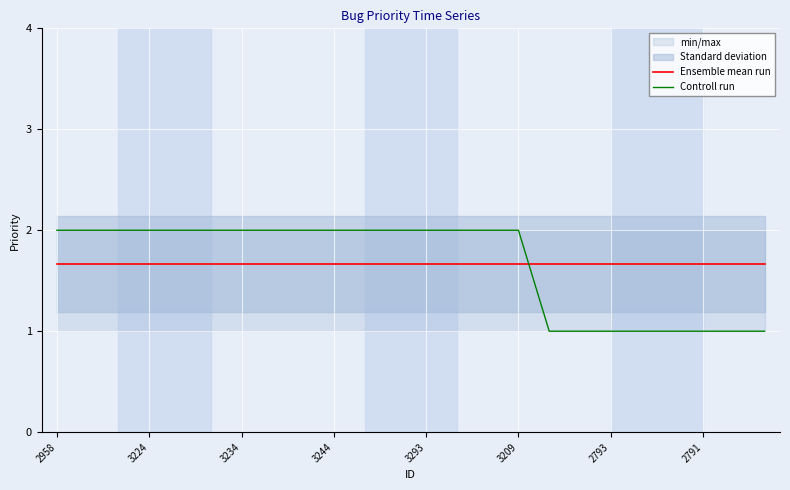

Reading left to right, extract all data points from this chart.

Ensemble mean run: 1.7	1.7	1.7	1.7	1.7	1.7	1.7	1.7	1.7	1.7	1.7	1.7	1.7	1.7	1.7	1.7	1.7	1.7	1.7	1.7	1.7	1.7	1.7	1.7
Controll run: 2.0	2.0	2.0	2.0	2.0	2.0	2.0	2.0	2.0	2.0	2.0	2.0	2.0	2.0	2.0	2.0	1.0	1.0	1.0	1.0	1.0	1.0	1.0	1.0